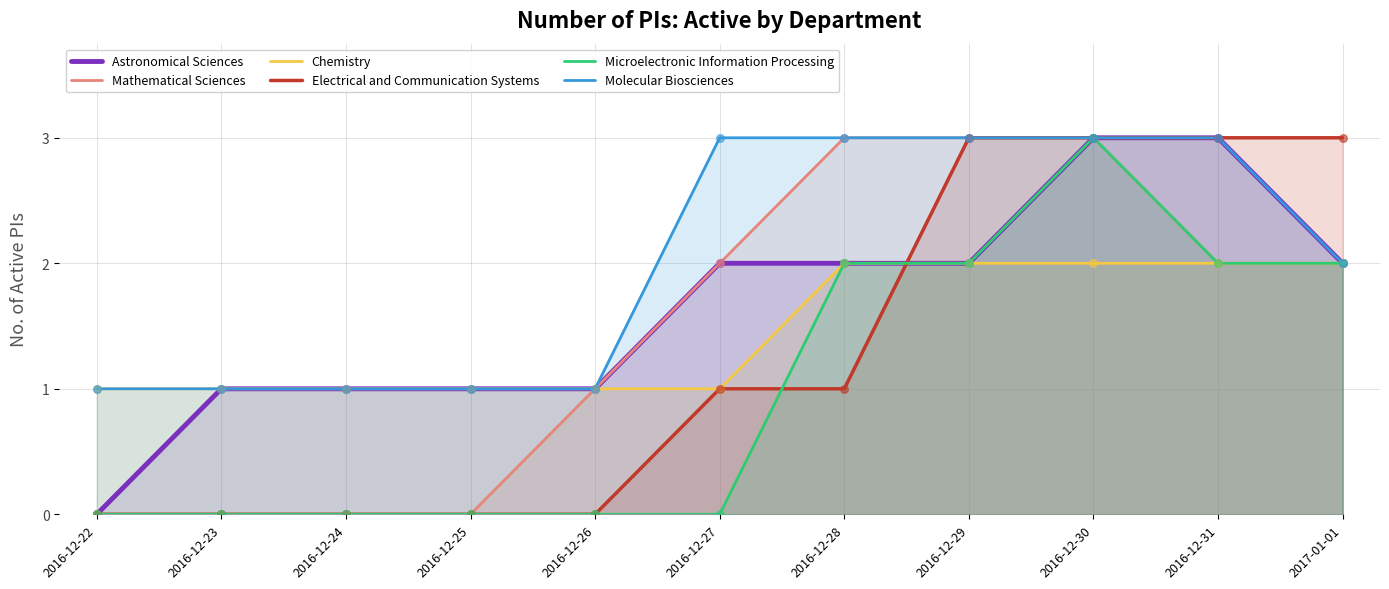

Which series has the largest total across all categories?

Molecular Biosciences